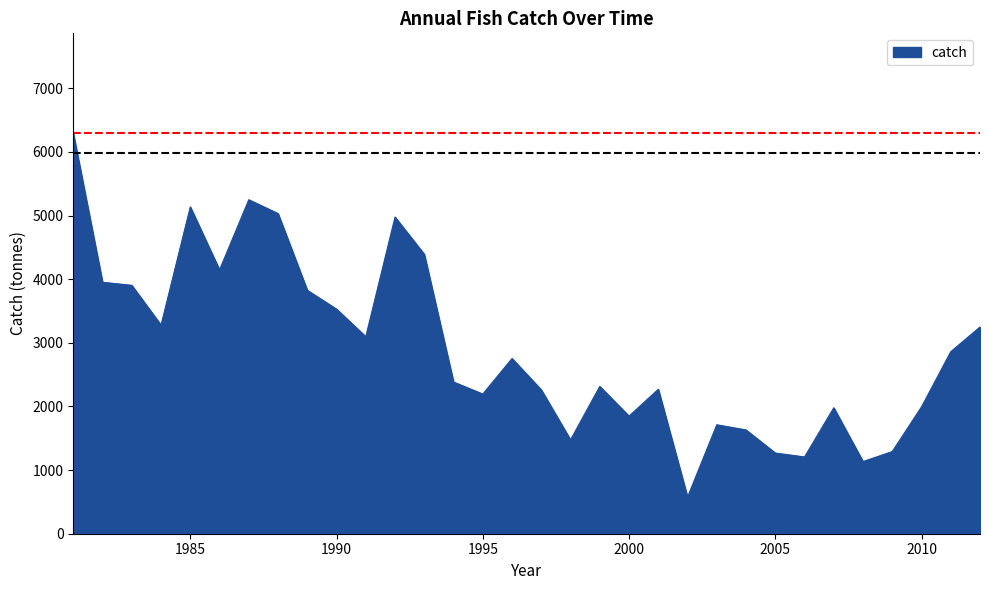

What is the minimum value shown in the chart?

575.3